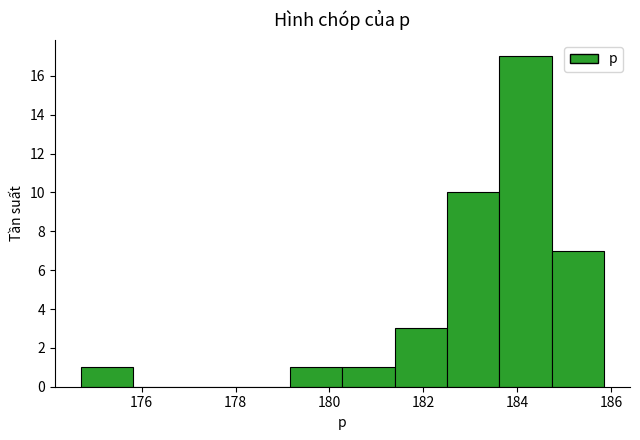

What is the height of the bar covering 174.8 to 175.8 on the x-axis? Neither the bar edges nor the heights are printed on the chart, so give them approximately, as read against the axes.

1